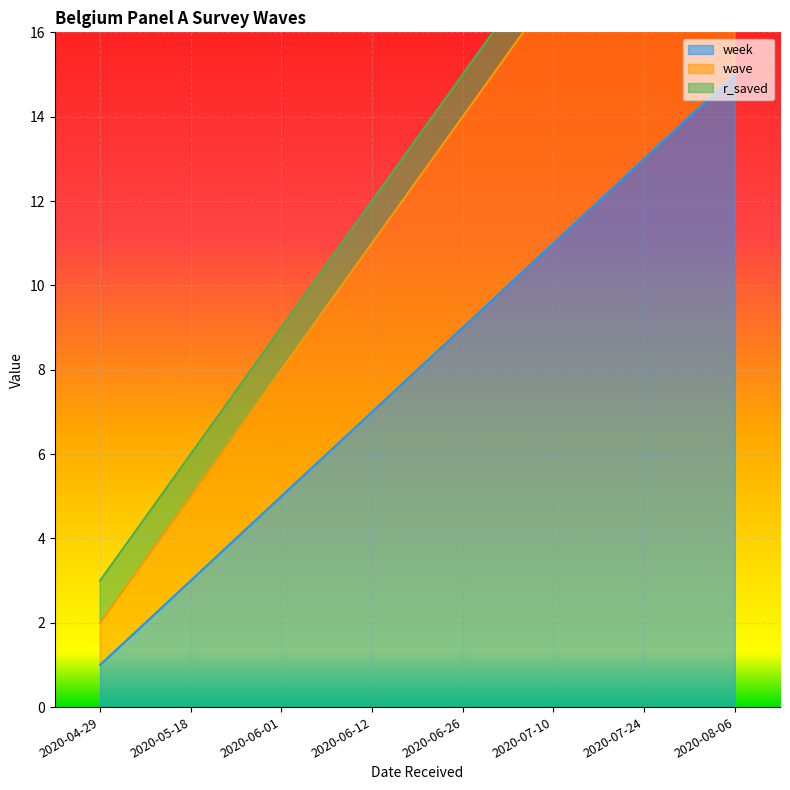

Which category has the highest value in the week series?

2020-08-06